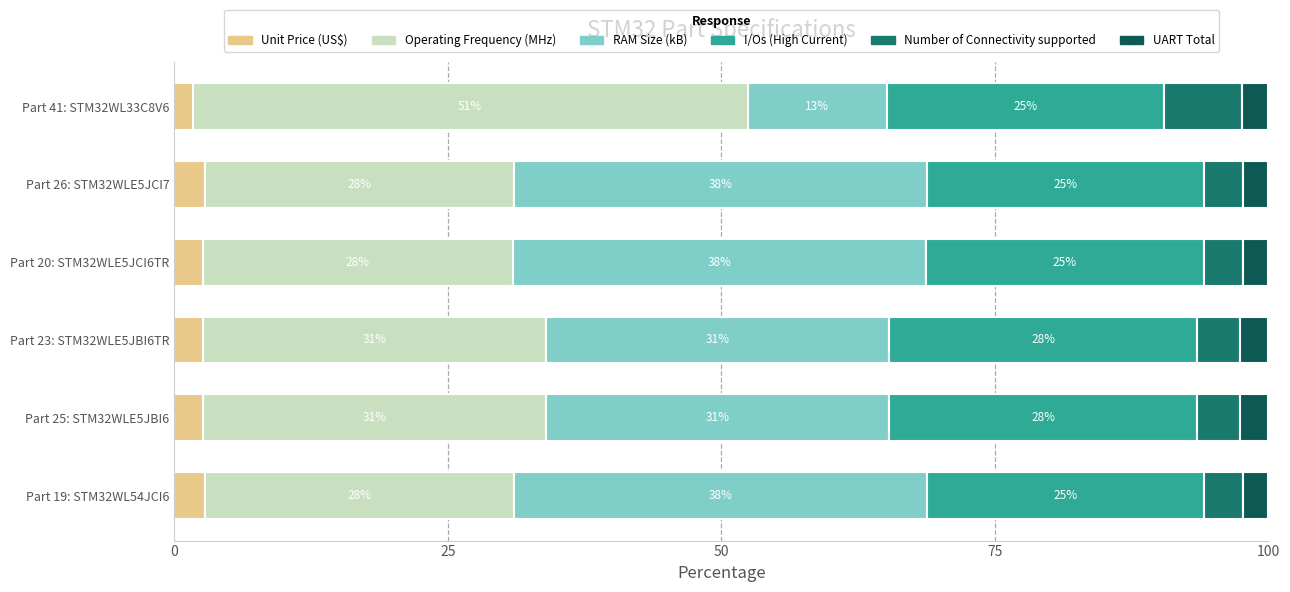

What are all the series names shown in the legend?

Unit Price (US$), Operating Frequency (MHz), RAM Size (kB), I/Os (High Current), Number of Connectivity supported, UART Total